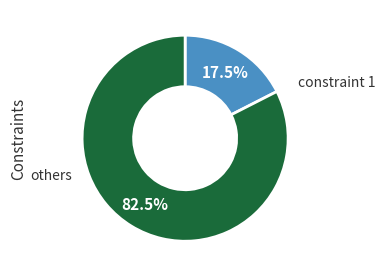

Is there any slice that represents more than half of the pie?

Yes